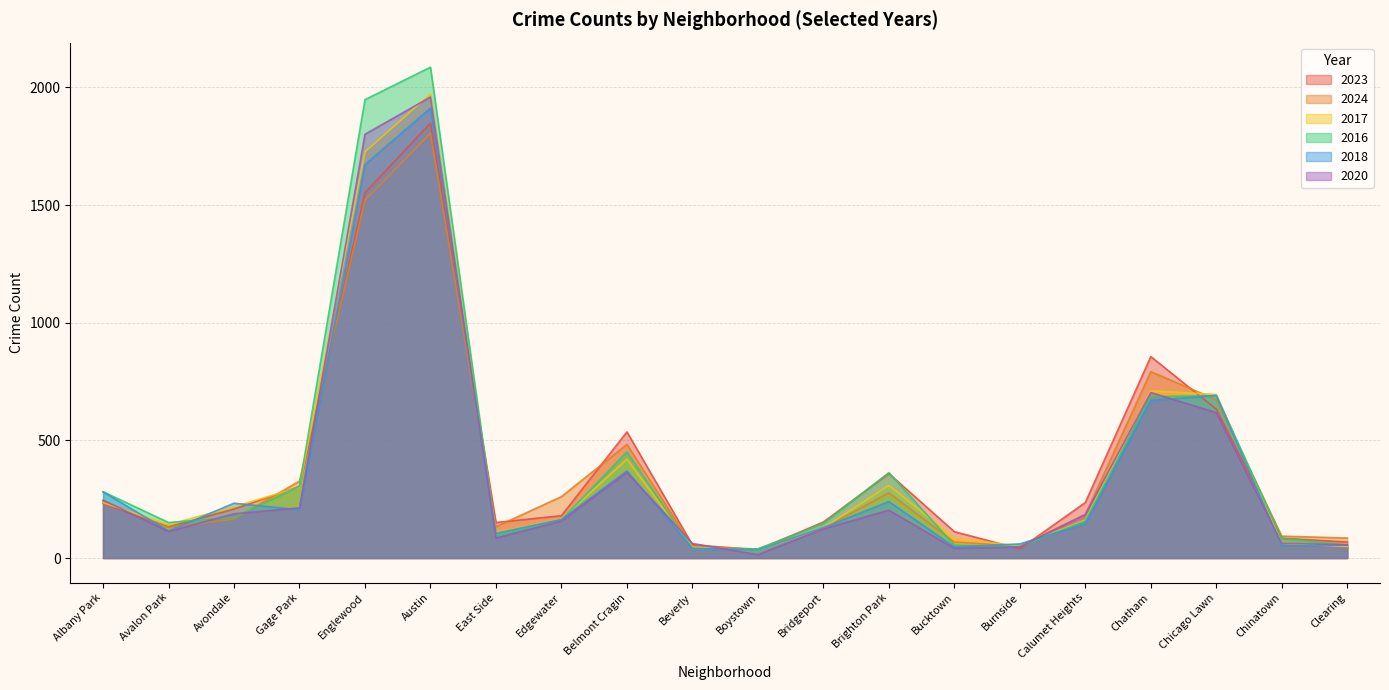

What is the spread (max minus min) of values at Beverly?

22